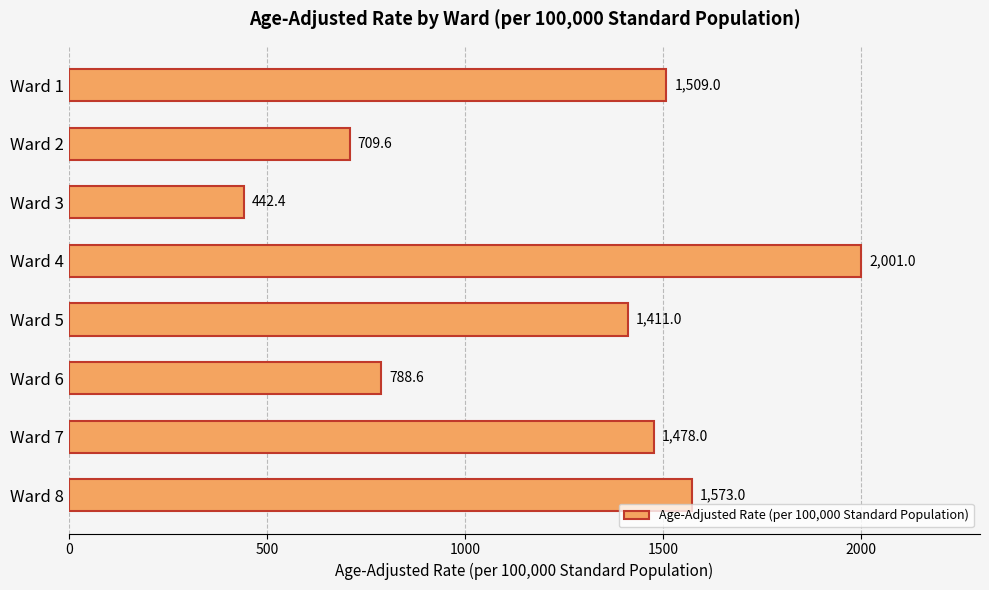

Reading top to bottom, what are all the values shown in this chart?

Ward 1=1509.0	Ward 2=709.6	Ward 3=442.4	Ward 4=2001.0	Ward 5=1411.0	Ward 6=788.6	Ward 7=1478.0	Ward 8=1573.0